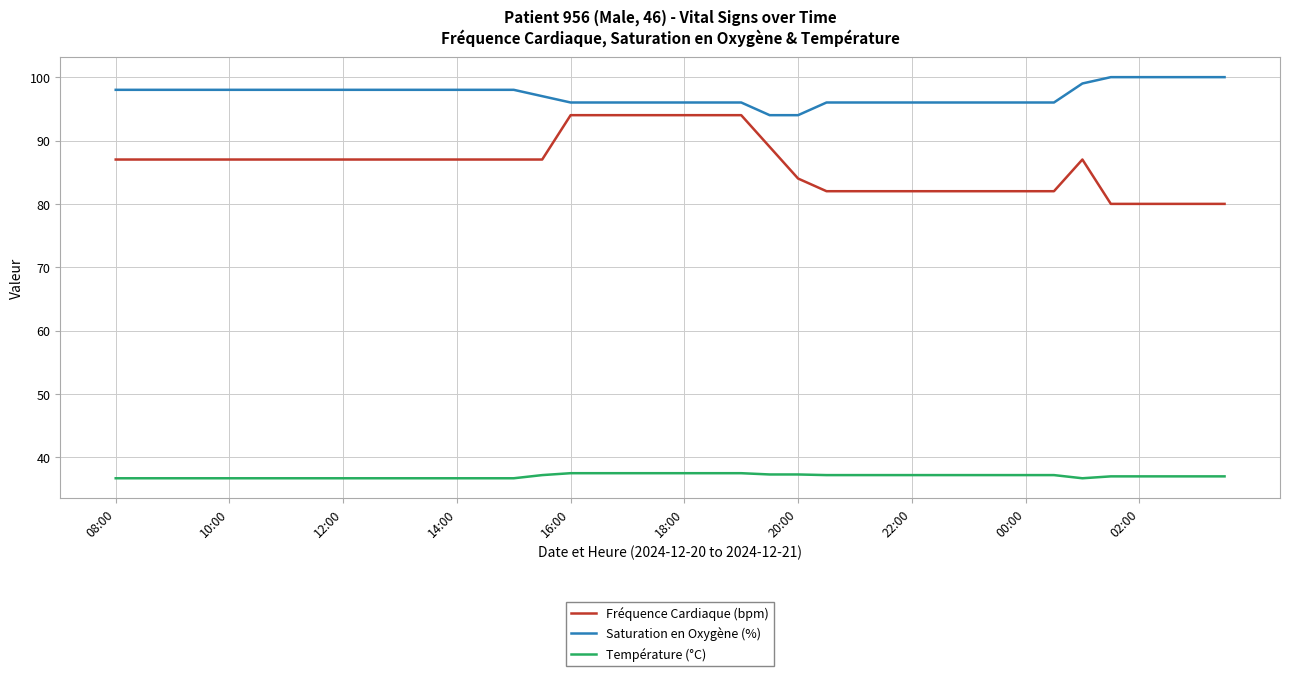

What is the difference between the maximum and minimum values in the Fréquence Cardiaque (bpm) series?

14.0